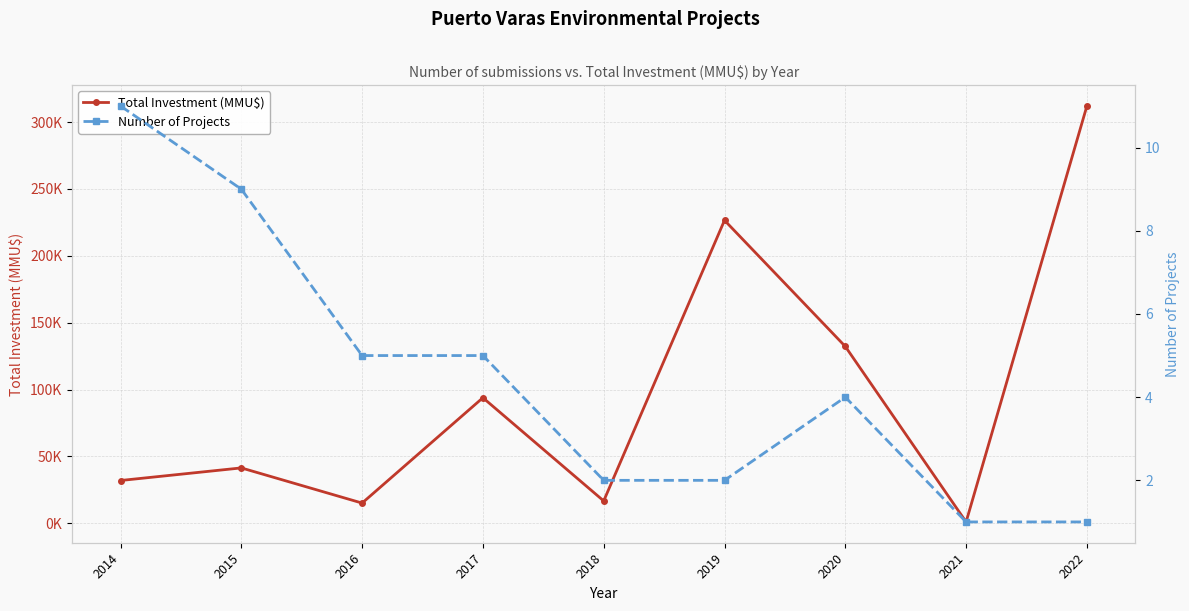

What is the smallest value displayed?

1